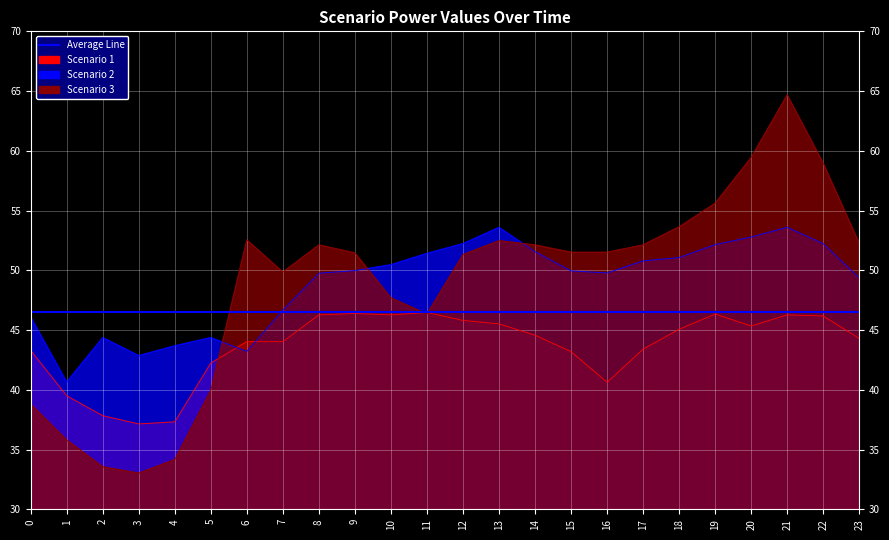

What is the value of the Scenario 2 point at the 9th from the left?

49.8